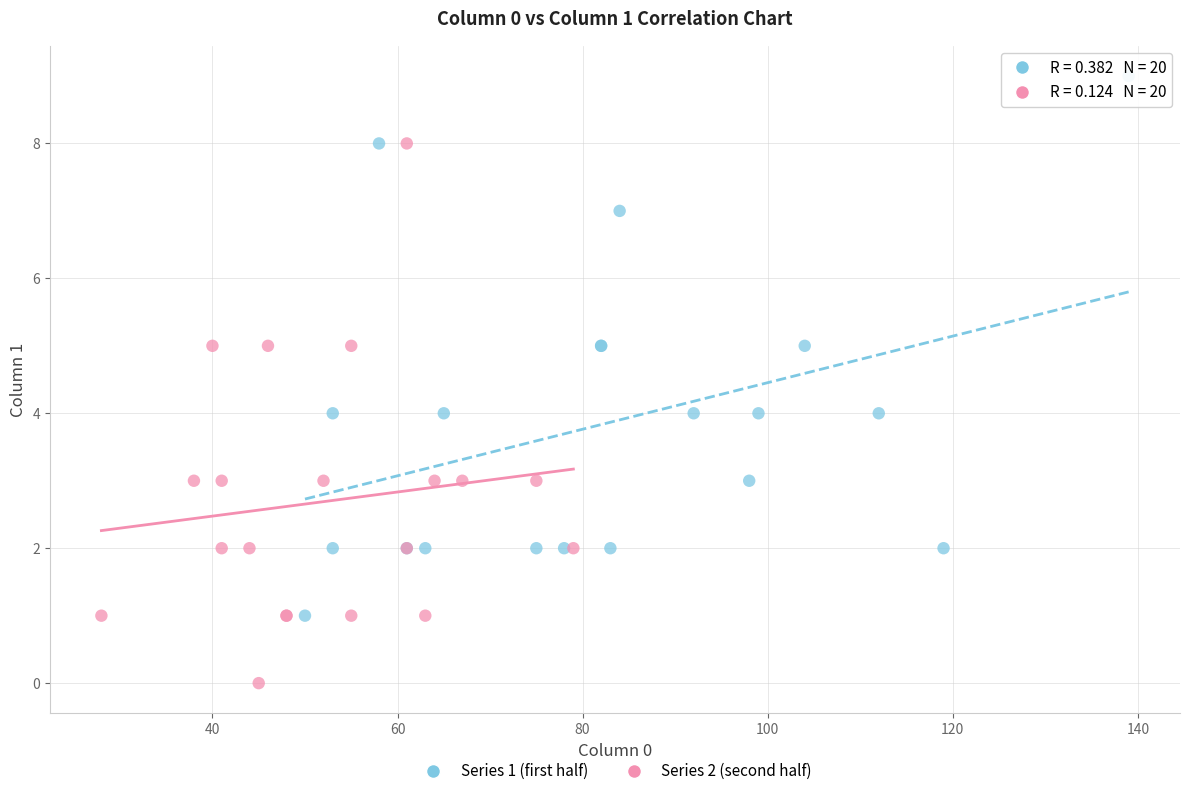

Which series reaches the maximum Y coordinate?

Series 1 (first half)